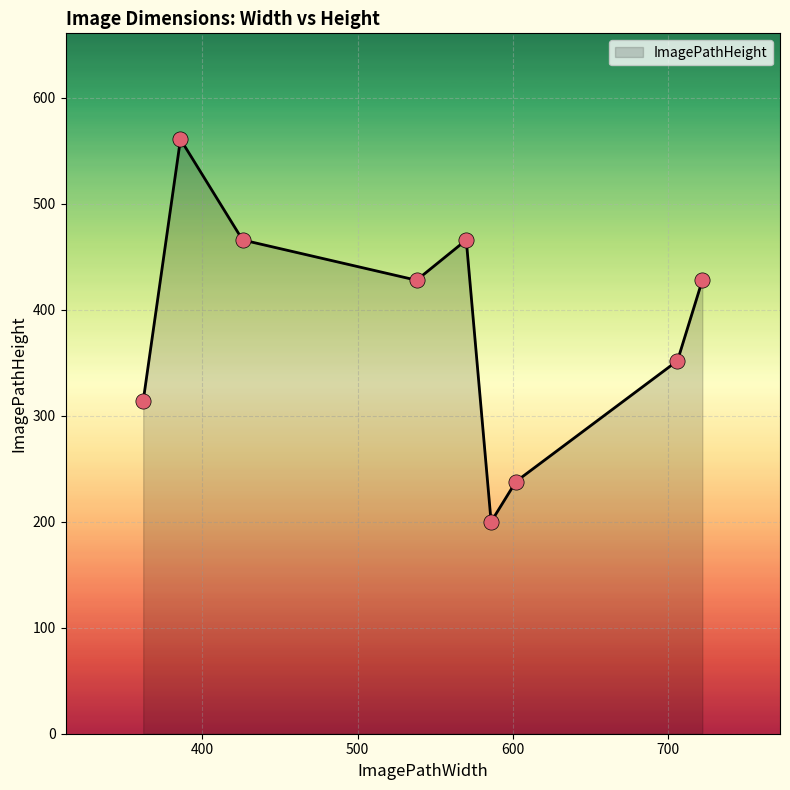

What is the difference between the maximum and minimum values?

361